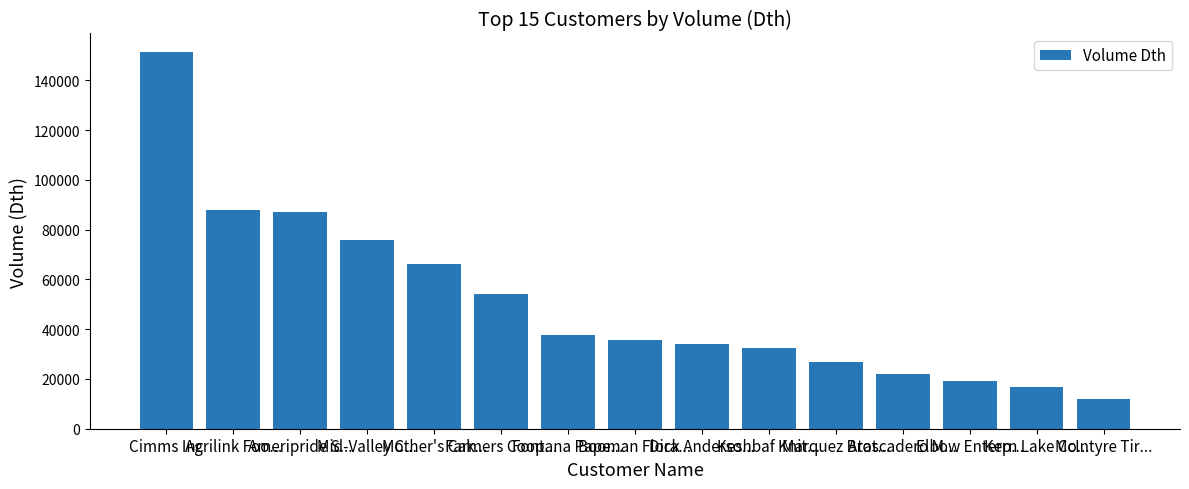

What is the ratio of the value at McIntyre Tir... to the value at Farmers Coop...?

0.2